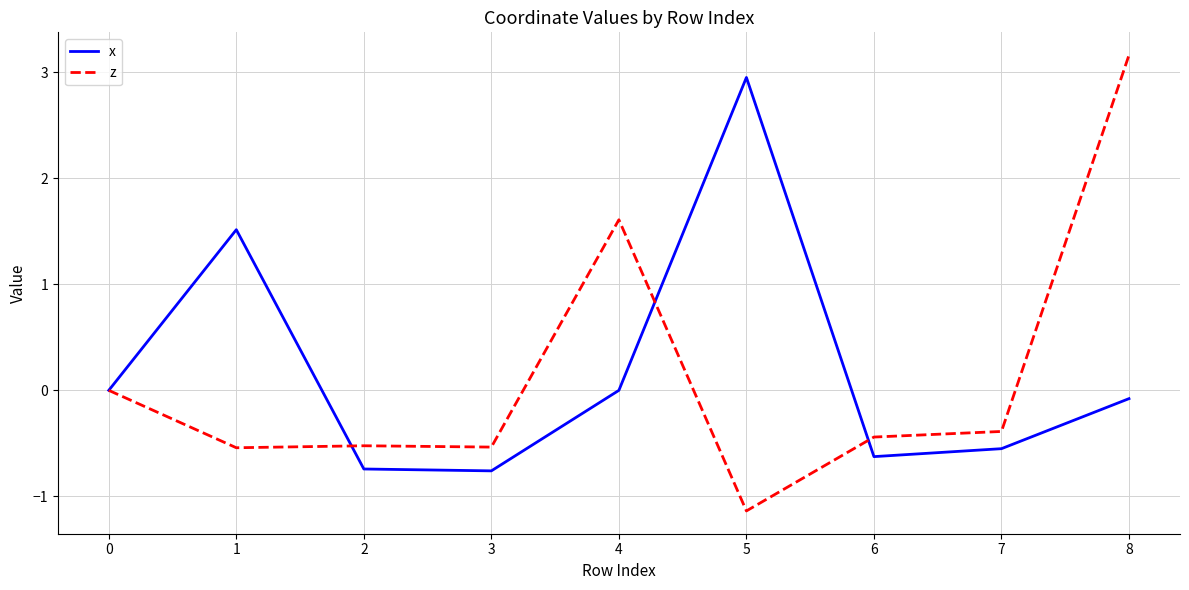

What is the smallest value displayed?

-1.1